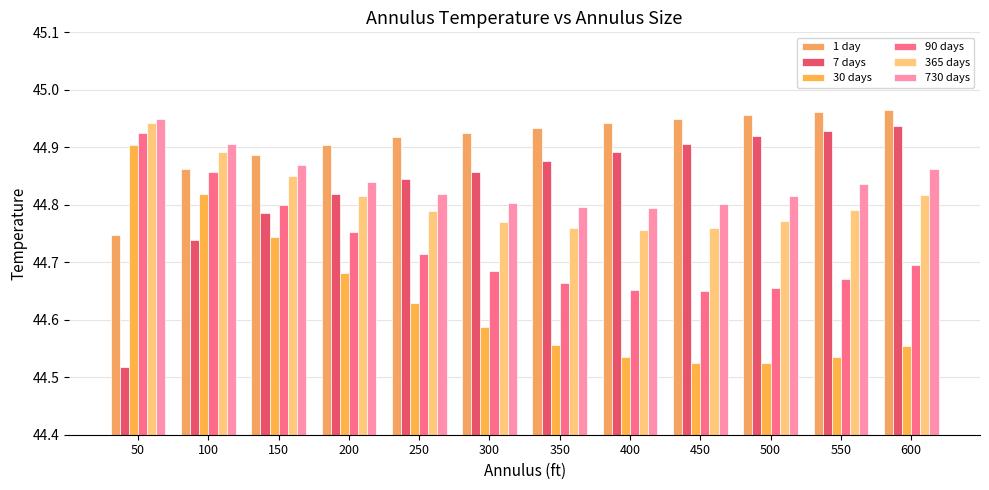

Reading left to right, what are all the values shown in this chart?

1 day: 50=44.7	100=44.9	150=44.9	200=44.9	250=44.9	300=44.9	350=44.9	400=44.9	450=44.9	500=45.0	550=45.0	600=45.0
7 days: 50=44.5	100=44.7	150=44.8	200=44.8	250=44.8	300=44.9	350=44.9	400=44.9	450=44.9	500=44.9	550=44.9	600=44.9
30 days: 50=44.9	100=44.8	150=44.7	200=44.7	250=44.6	300=44.6	350=44.6	400=44.5	450=44.5	500=44.5	550=44.5	600=44.6
90 days: 50=44.9	100=44.9	150=44.8	200=44.8	250=44.7	300=44.7	350=44.7	400=44.7	450=44.6	500=44.7	550=44.7	600=44.7
365 days: 50=44.9	100=44.9	150=44.9	200=44.8	250=44.8	300=44.8	350=44.8	400=44.8	450=44.8	500=44.8	550=44.8	600=44.8
730 days: 50=44.9	100=44.9	150=44.9	200=44.8	250=44.8	300=44.8	350=44.8	400=44.8	450=44.8	500=44.8	550=44.8	600=44.9